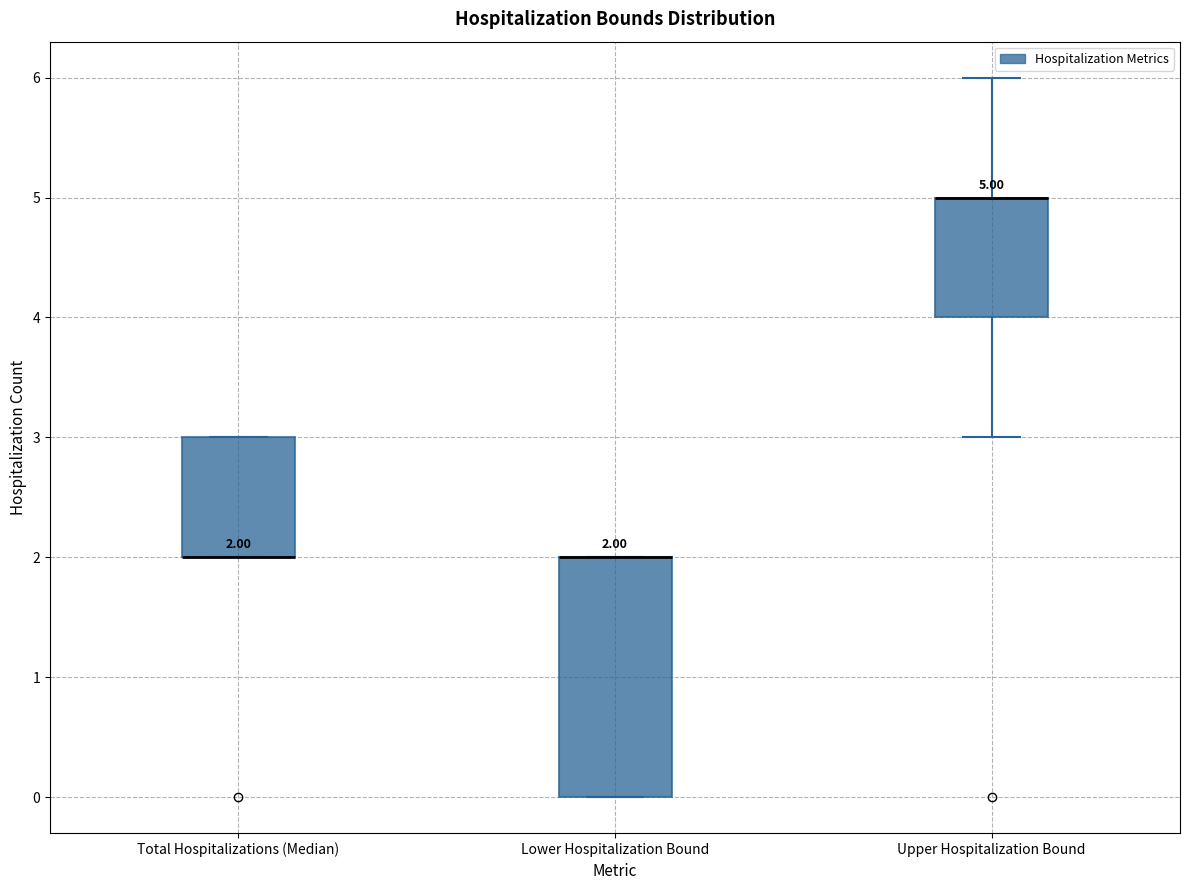

Comparing the boxes themselves (not the whiskers), which one is the tallest?

Lower Hospitalization Bound